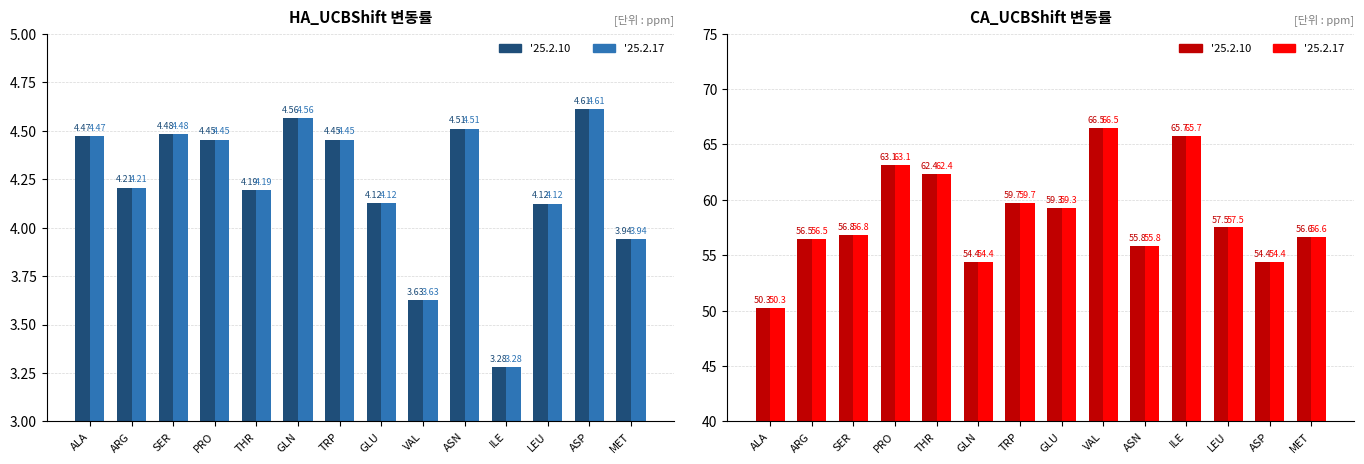

How many bars are there in total?

28